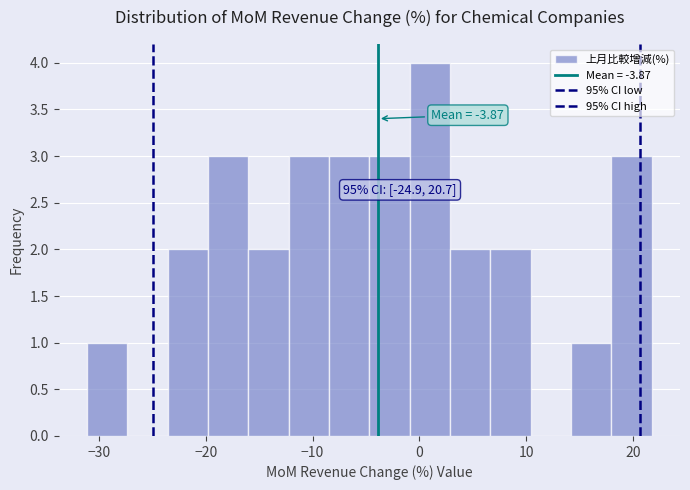

Read against the x-axis, roughly where is the centre of the tallest bar?

1